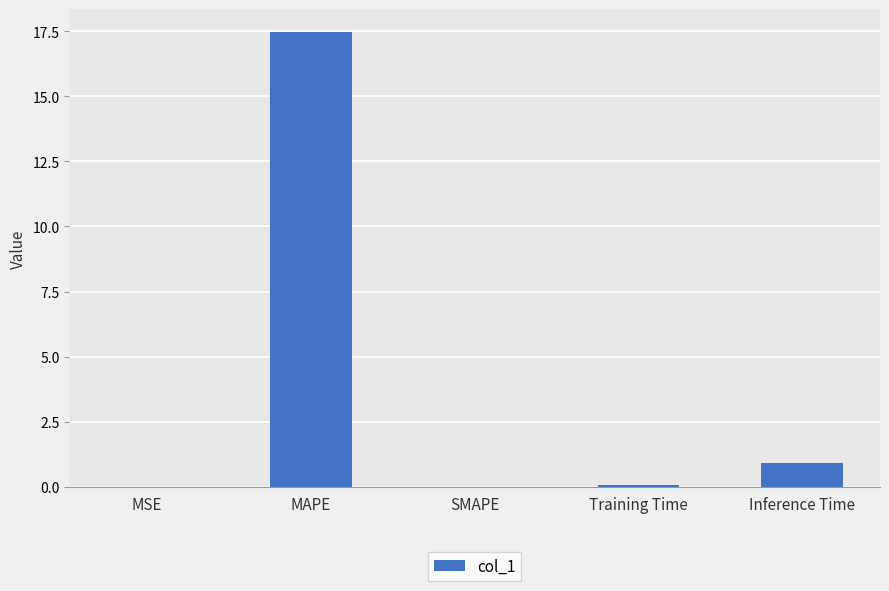

The value at MSE is 0.0. True or false?

True